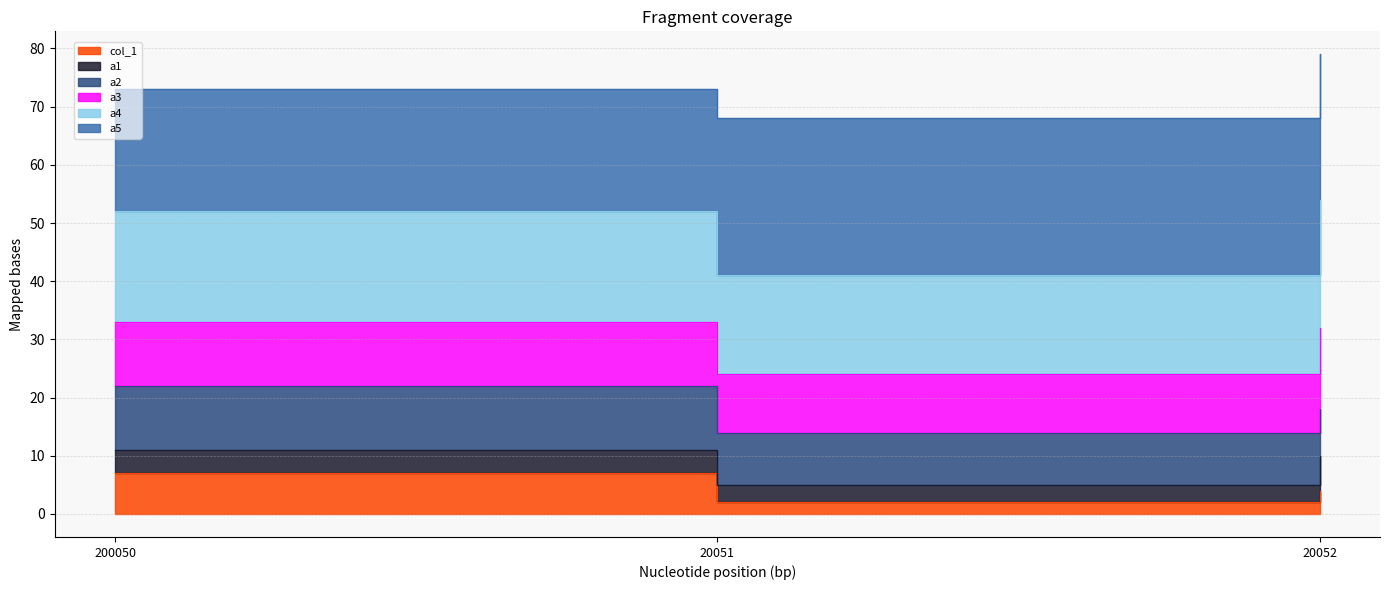

Which series has the largest range (max minus min)?

a1